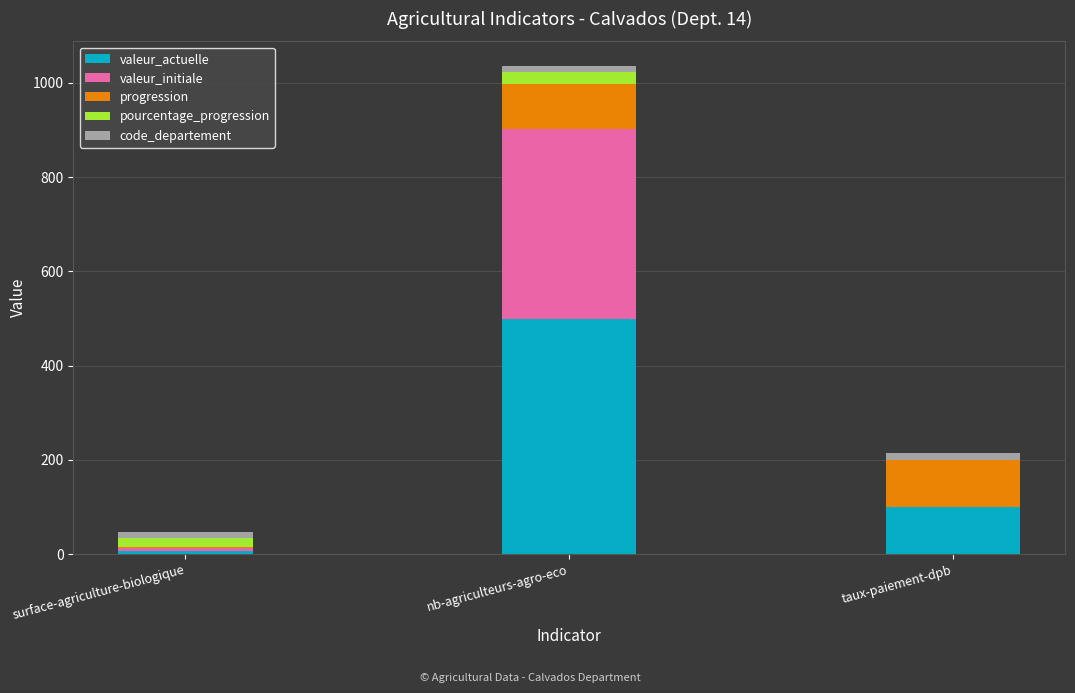

Where is valeur_actuelle nearest to the value 253?

taux-paiement-dpb